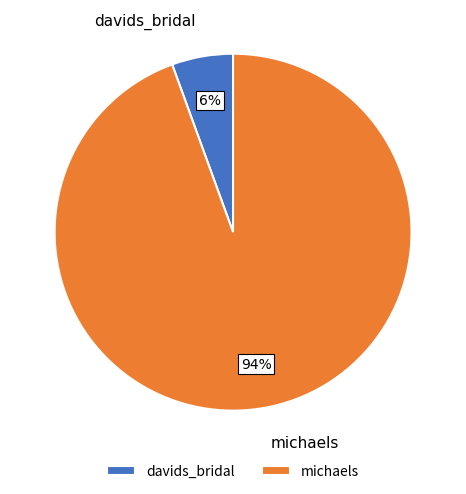

To the nearest percent, what is the average slice percentage?

50%